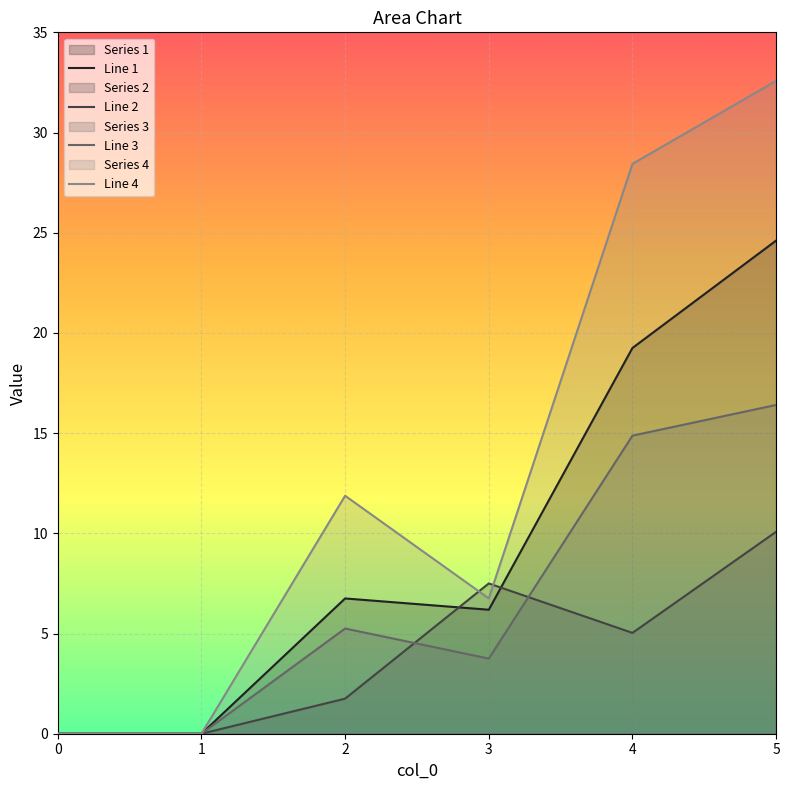

At which category does Line 2 reach its first local valley?

4